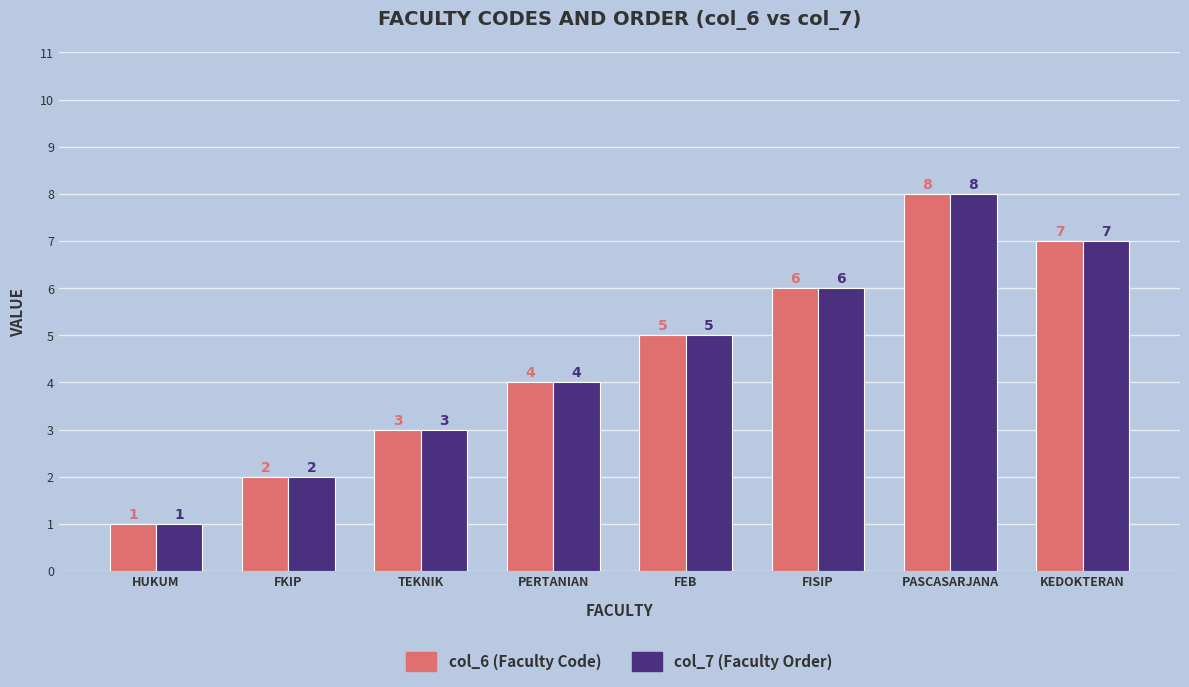

What position from the right is FKIP?

7